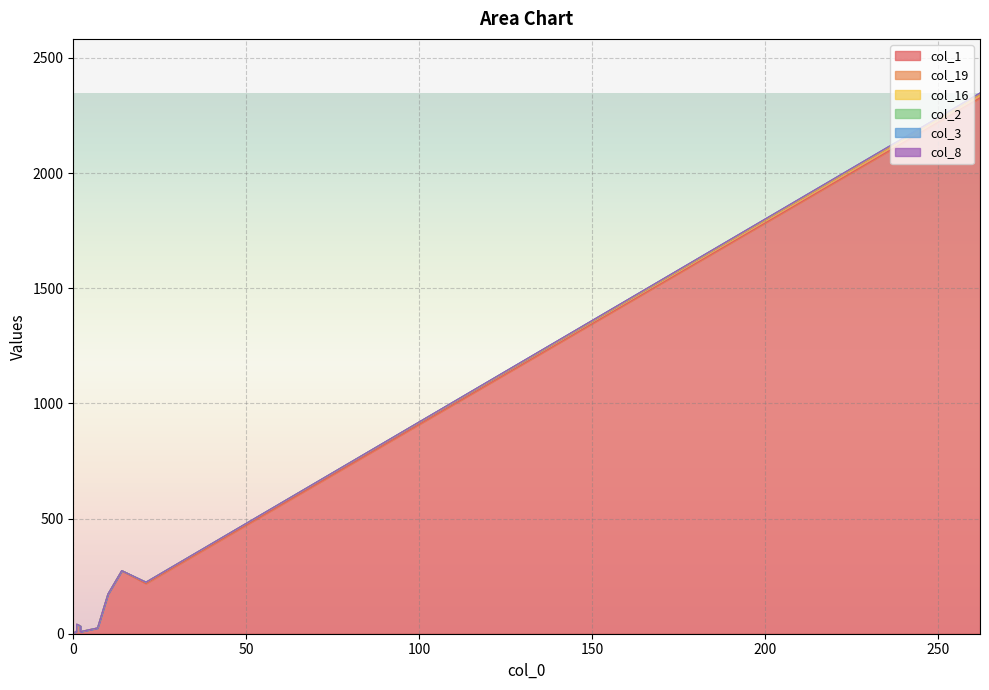

True or false: col_2 and col_19 intersect in this chart.

True